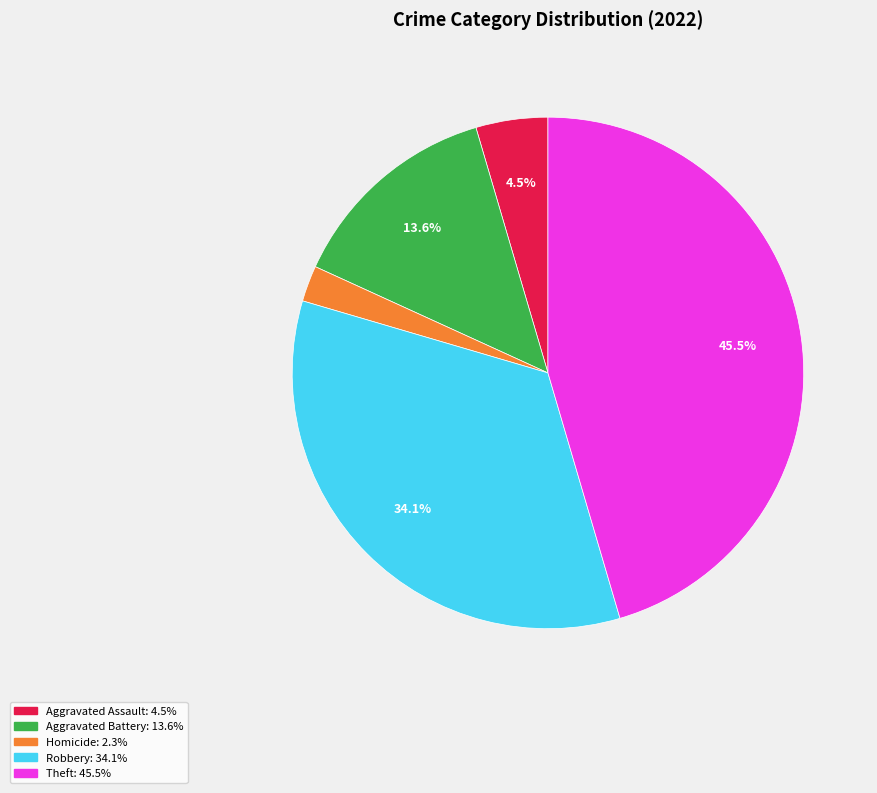

How many segments does this pie chart have?

5